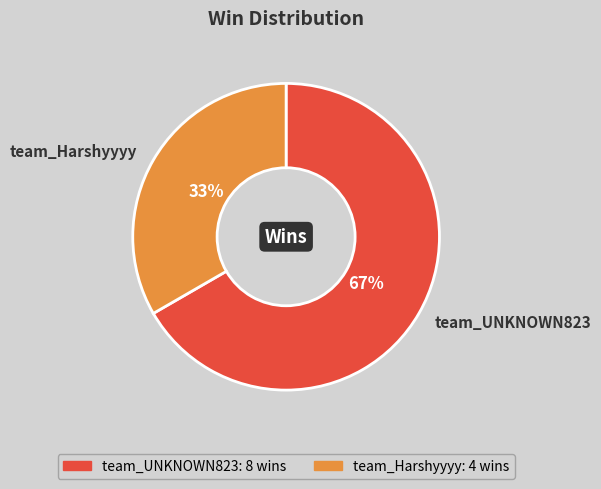

Which slice represents more than half of the pie?

team_UNKNOWN823